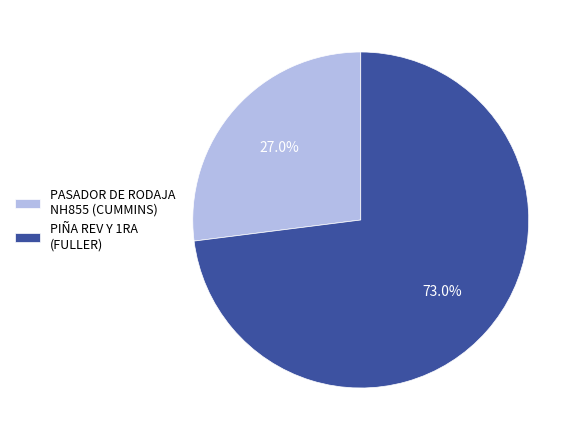

Is there a majority slice in this chart?

Yes